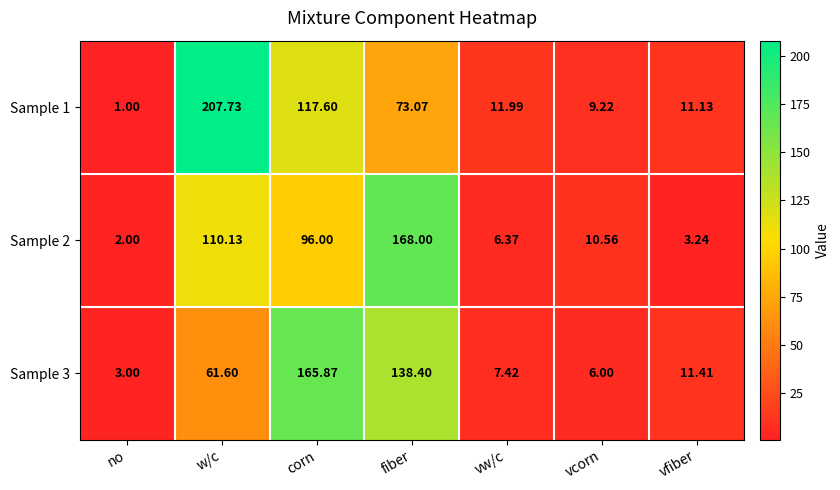

Where does the Sample 3 series first go above 11?

w/c